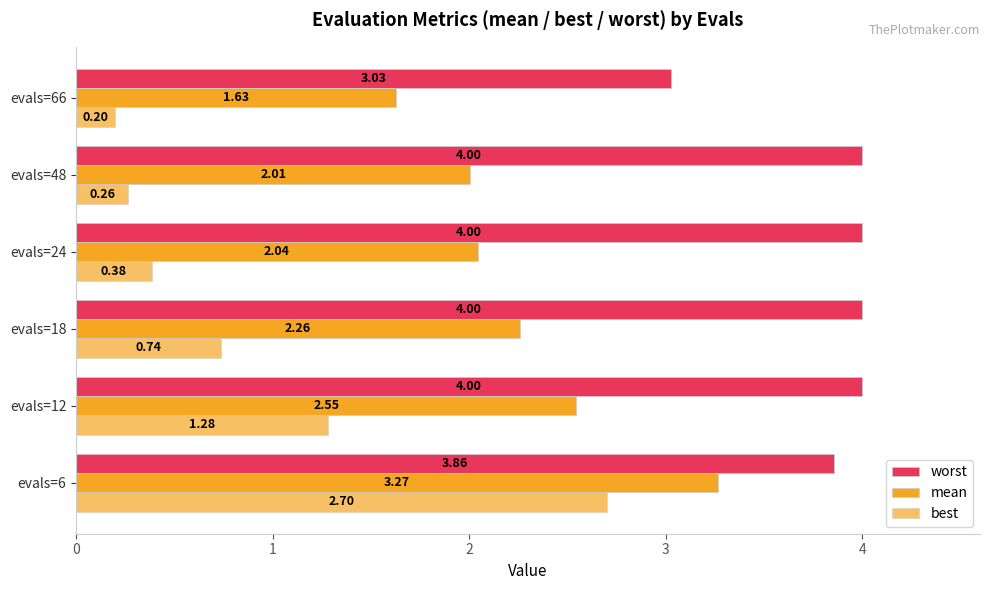

How many data points in mean are above 2?

5